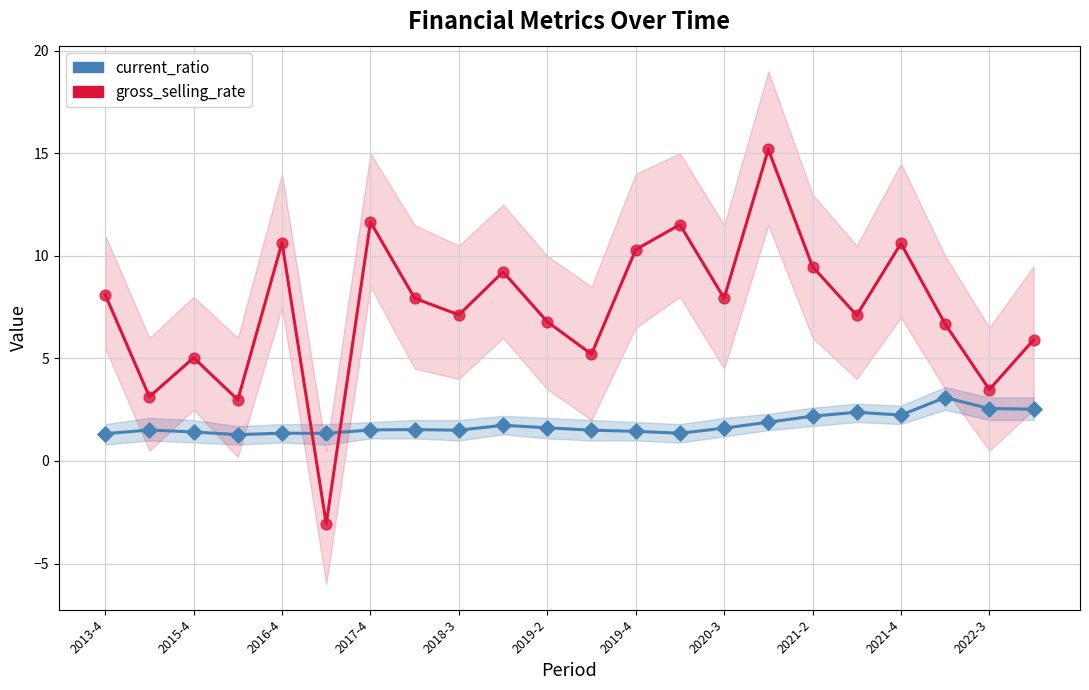

Which series reaches the minimum Y coordinate?

gross_selling_rate